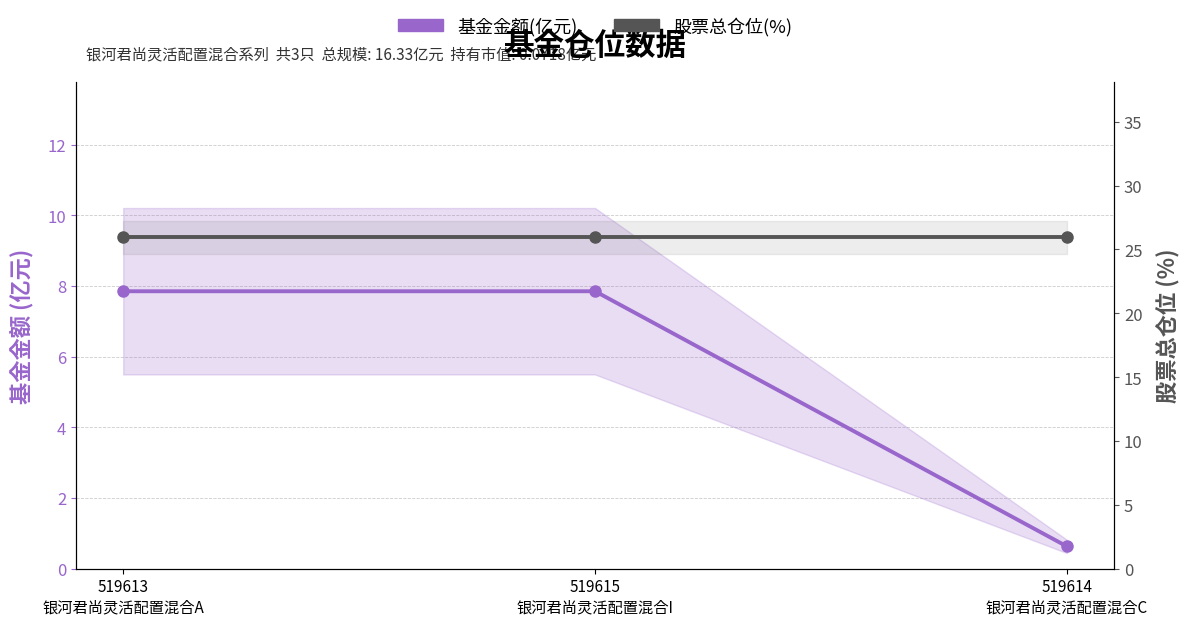

Reading right to left, what are all the values shown in this chart?

基金金额(亿元): 519614
银河君尚灵活配置混合C=0.6	519615
银河君尚灵活配置混合I=7.8	519613
银河君尚灵活配置混合A=7.8
股票总仓位(%): 519614
银河君尚灵活配置混合C=25.9	519615
银河君尚灵活配置混合I=25.9	519613
银河君尚灵活配置混合A=25.9